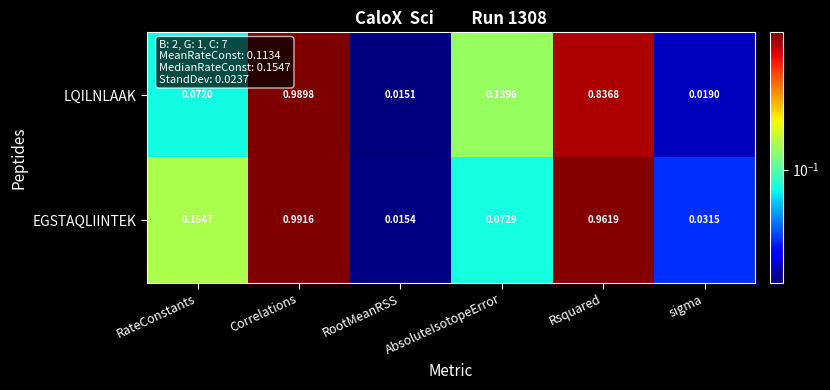

Is the value of LQILNLAAK at Correlations greater than the value of EGSTAQLIINTEK at RootMeanRSS?

Yes